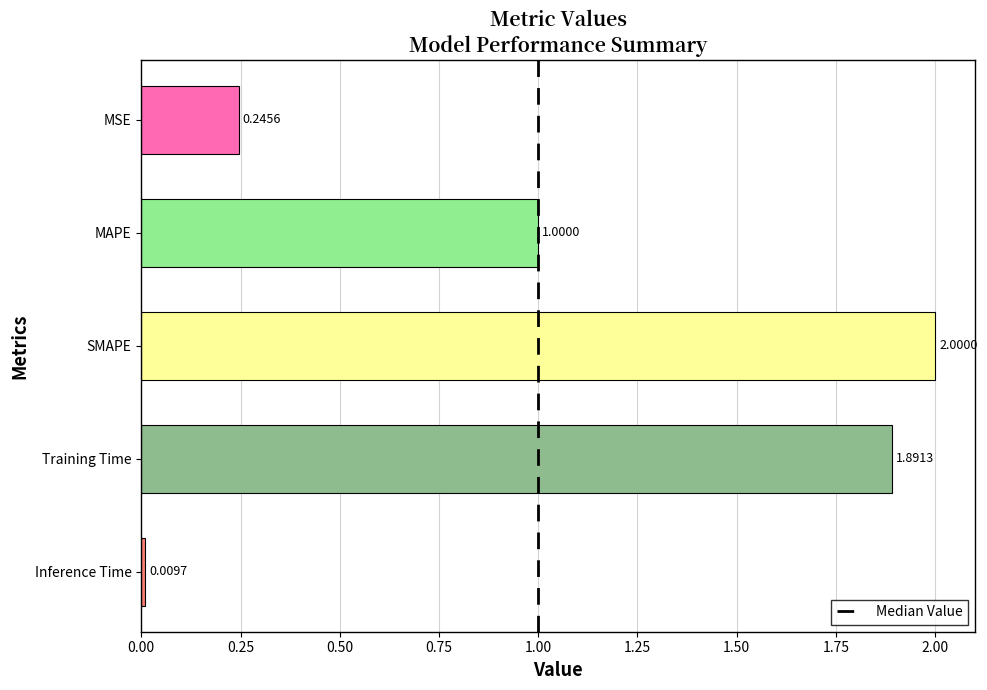

What is the sum of all values?

5.1